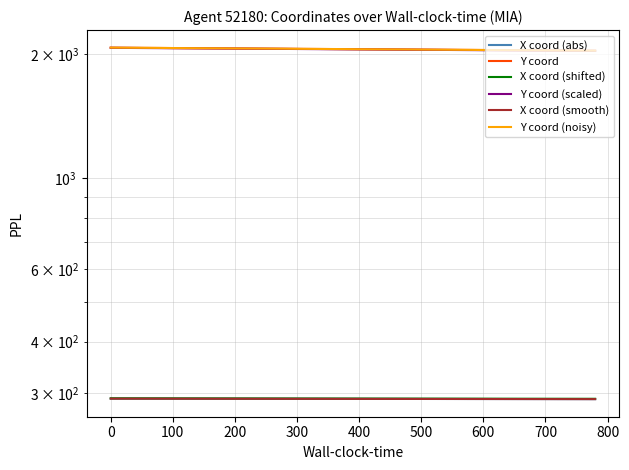

What is the minimum value for Y coord?

2039.3